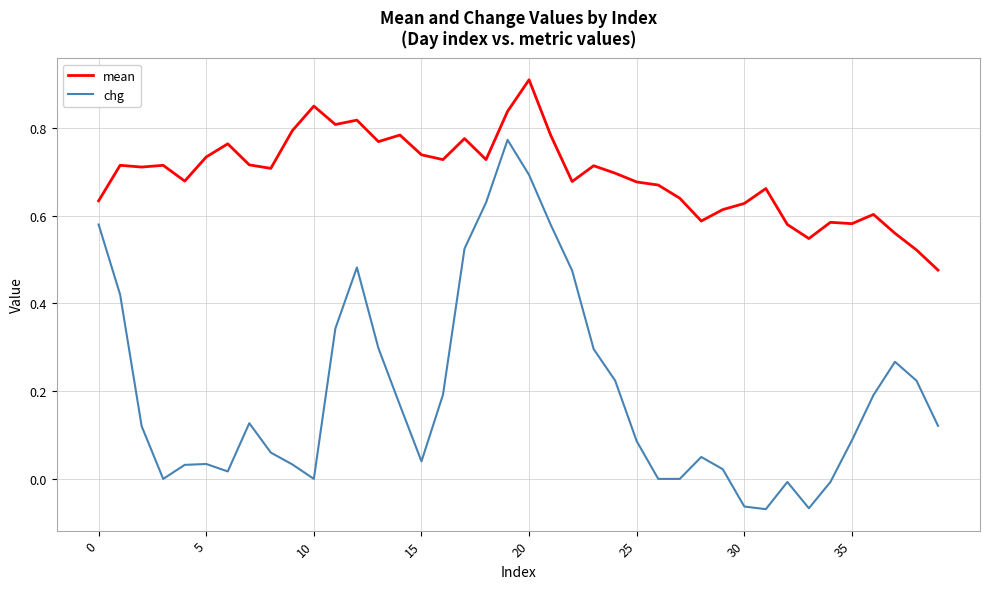

What are all the series names shown in the legend?

mean, chg